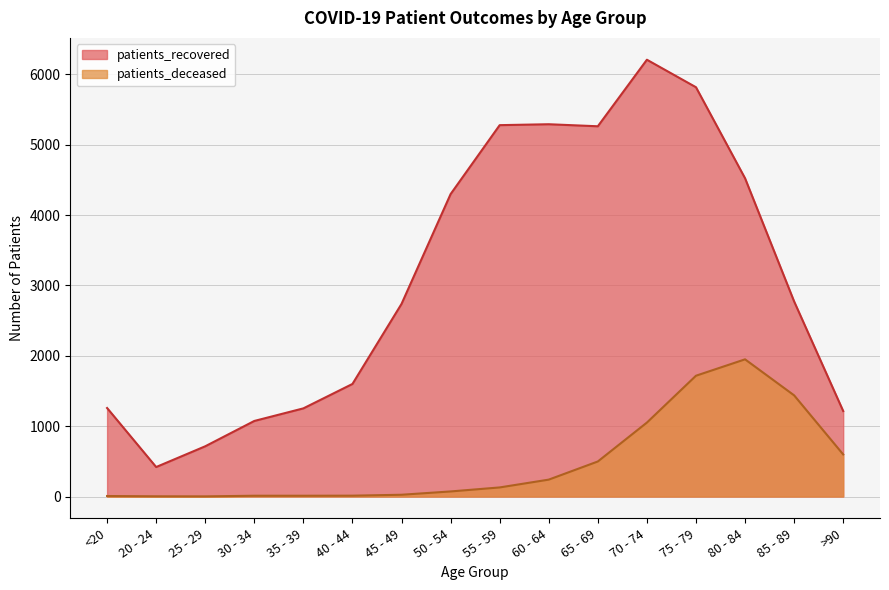

Which series has the largest range (max minus min)?

patients_recovered